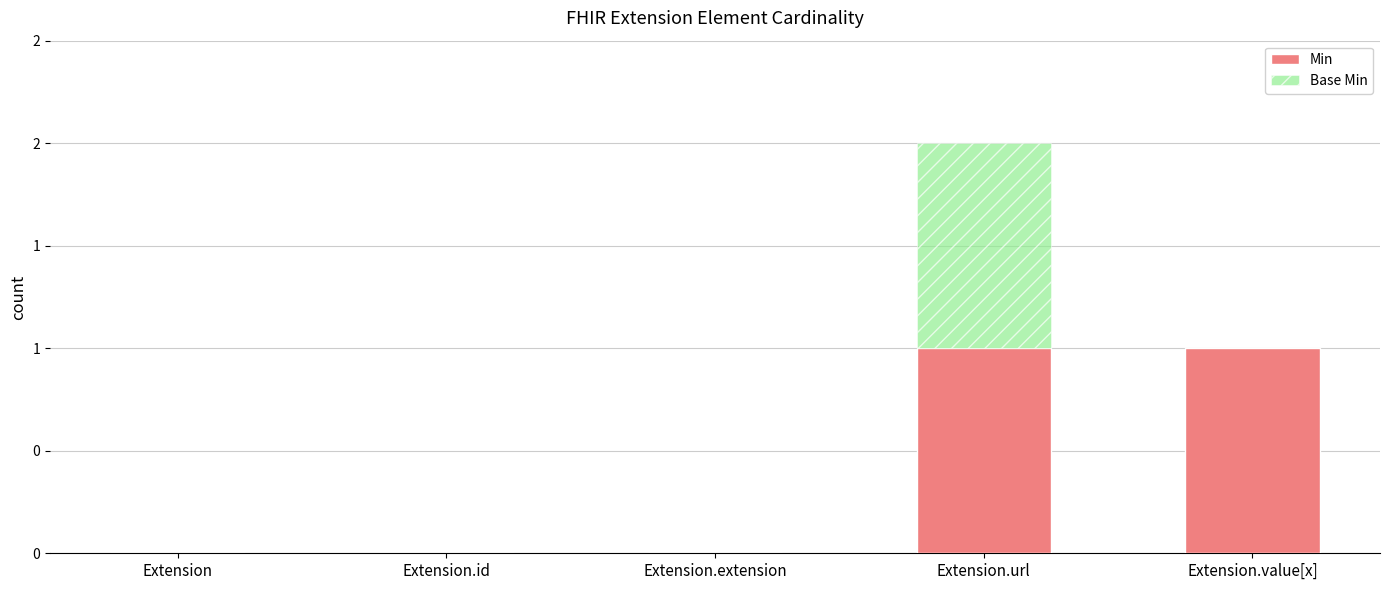

What are all the series names shown in the legend?

Min, Base Min